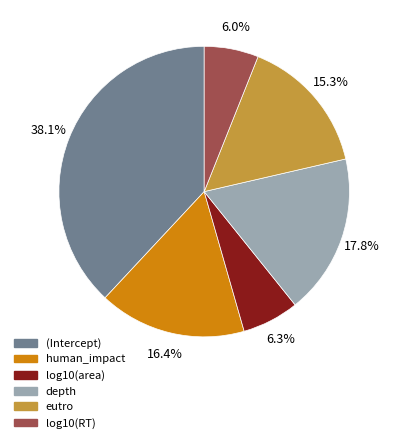

Does any single category account for the majority?

No